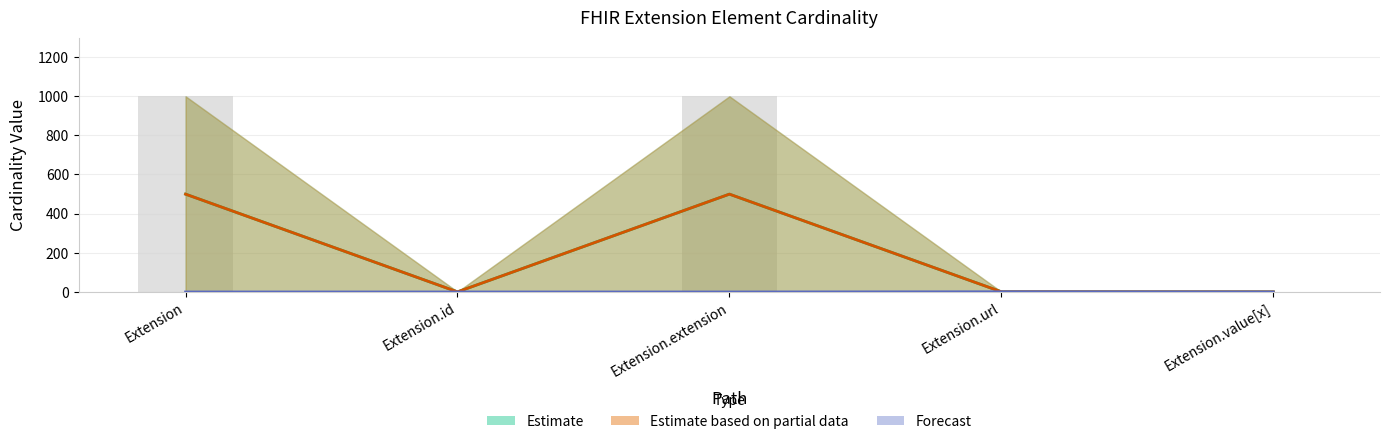

What is the spread (max minus min) of values at Extension.url?

0.1